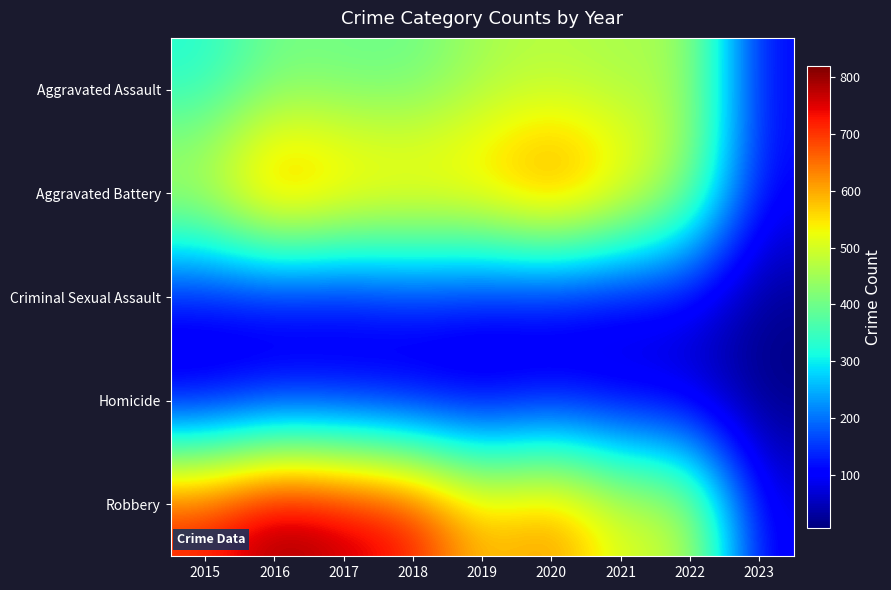

Which series has the largest range (max minus min)?

Robbery